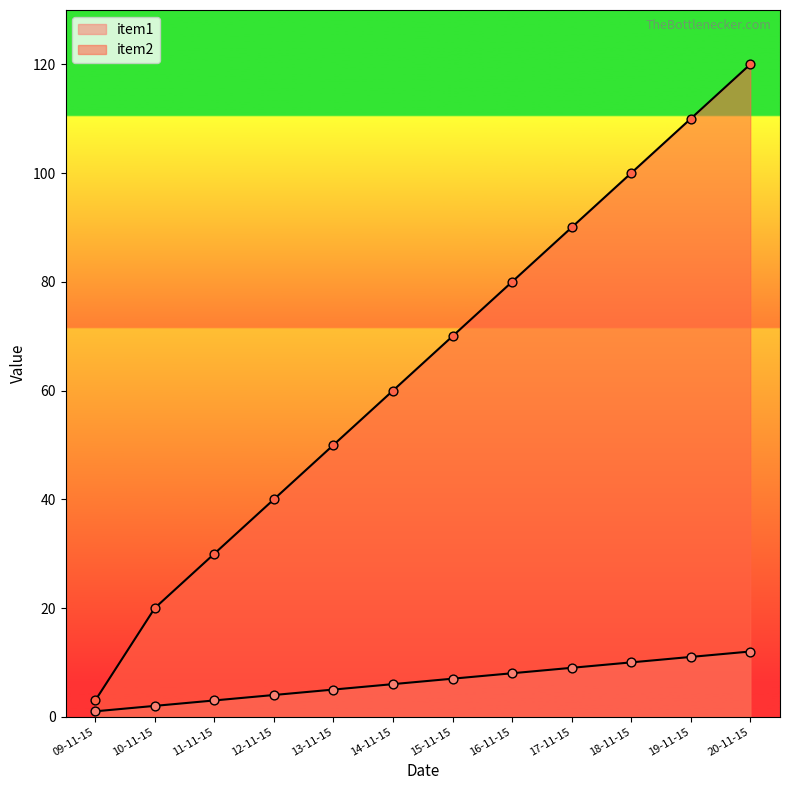

At how many categories does at least one series exceed 91?

3